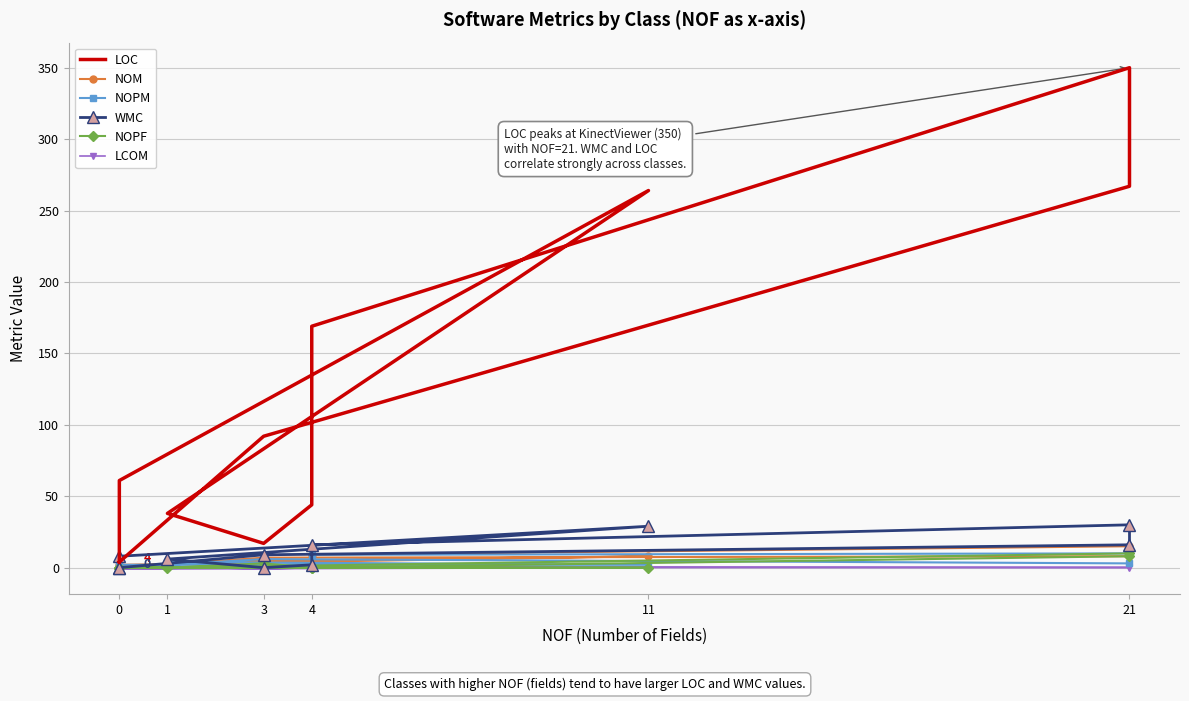

Where is the first local minimum for NOPM?

21